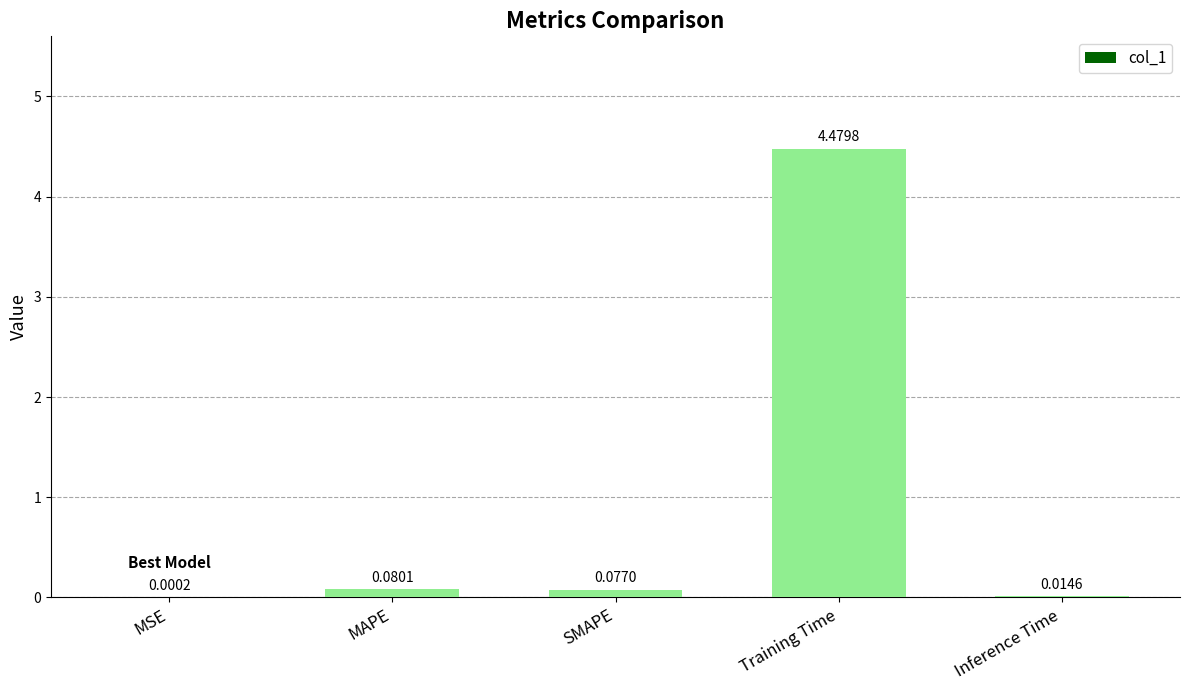

How many series are shown in this chart?

1